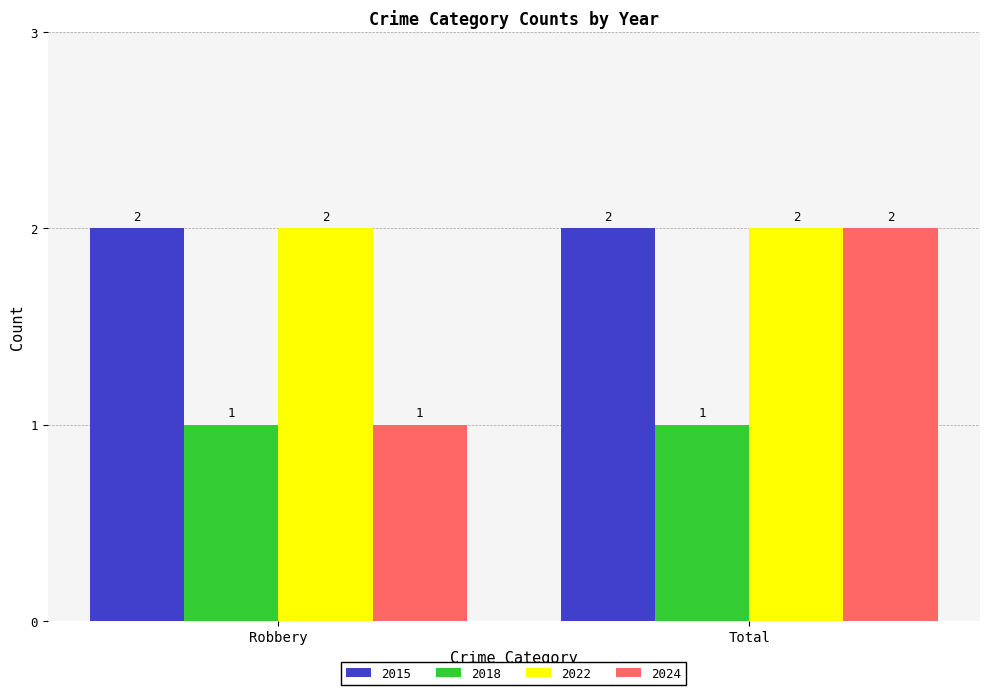

How many categories are shown in the chart?

2